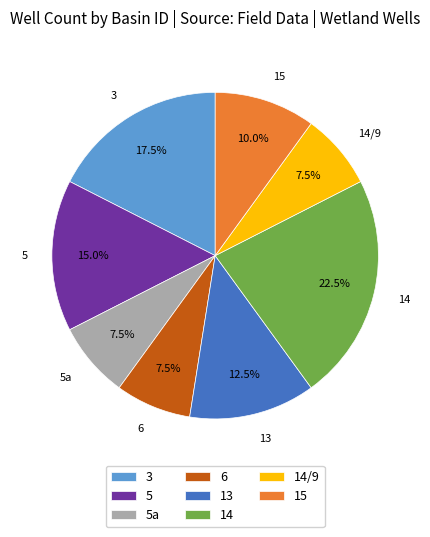

To the nearest percent, what percentage of the pie is 5?

15%